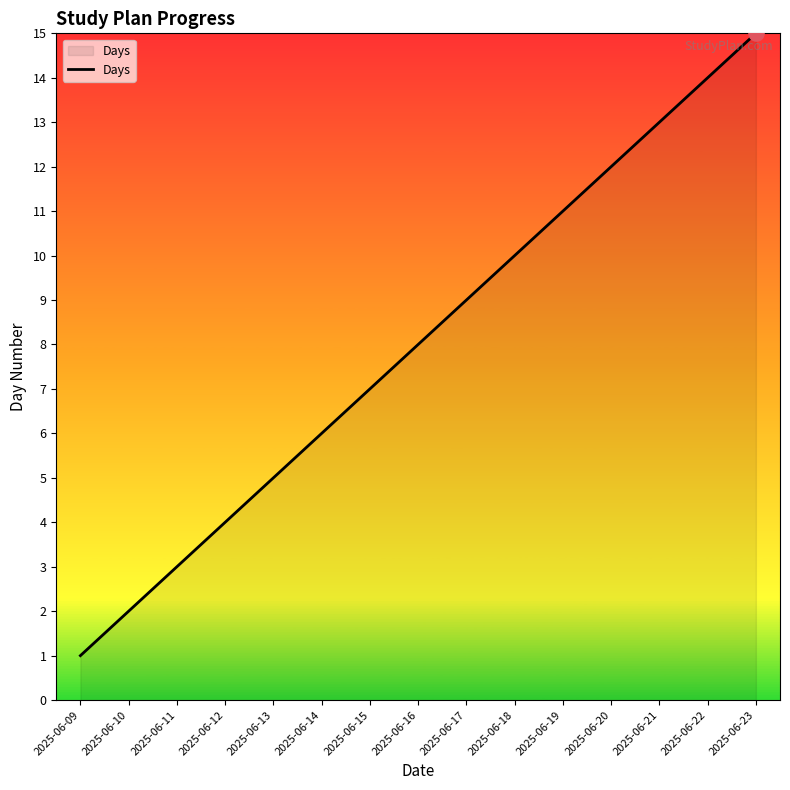

What is the ratio of the value at 2025-06-10 to the value at 2025-06-12?

0.5